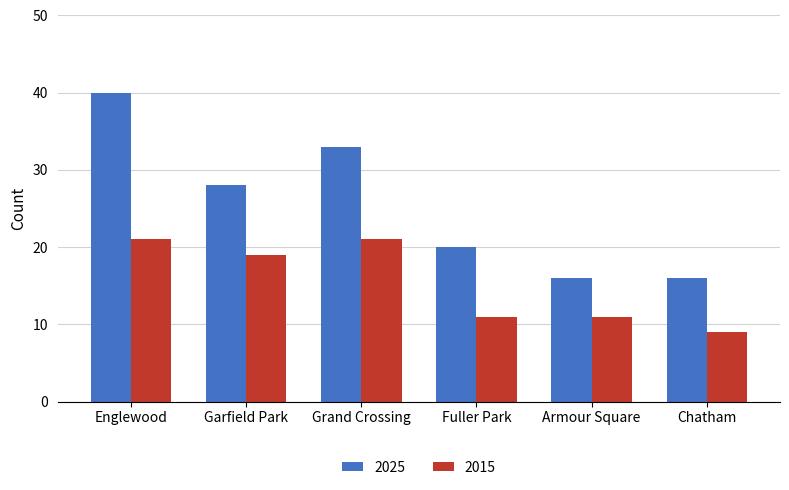

The 2025 series shows 10 at Chatham. True or false?

False